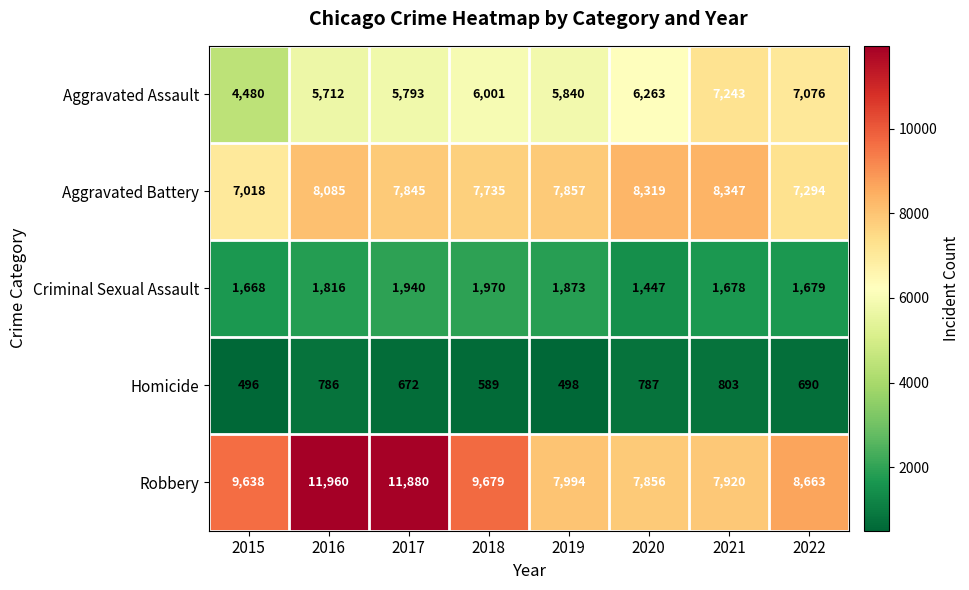

How many distinct data groups are displayed?

5